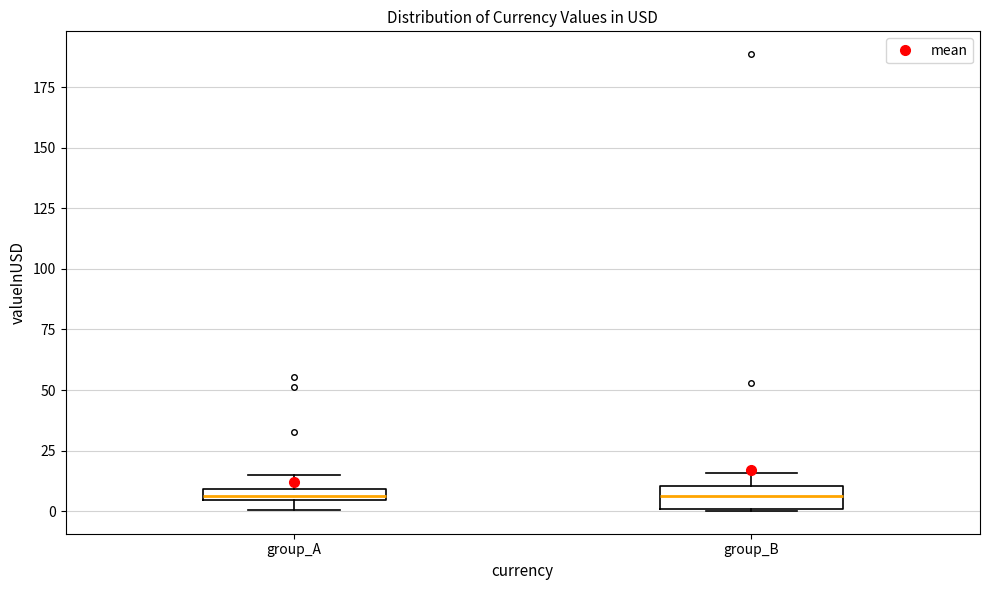

Where does the upper whisker of the box for group_A end on the y-axis? The values are not printed on the chart, so give them approximately, as read against the axis.

15